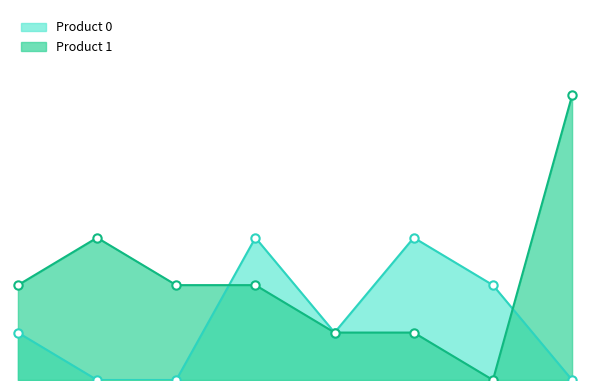

Between 7 and 9, which series saw the biggest shift?

Product 0